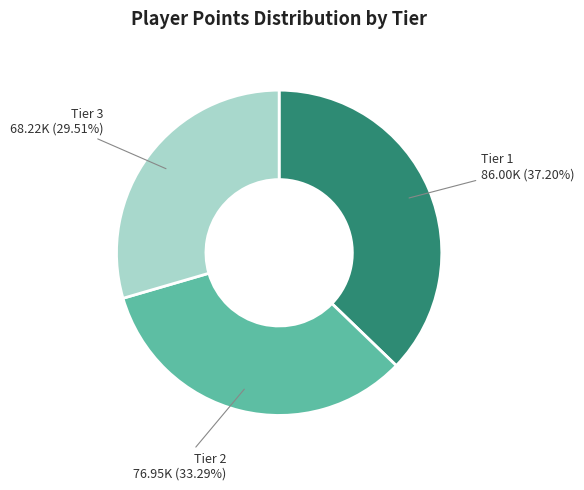

Is there any slice that represents more than half of the pie?

No